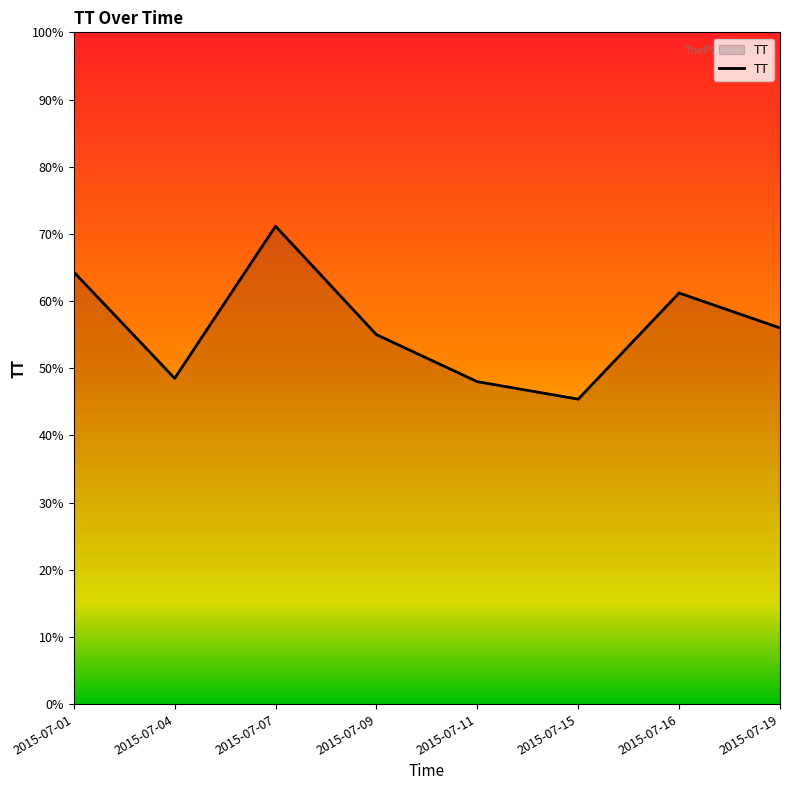

Which category has the highest value across all series?

2015-07-07